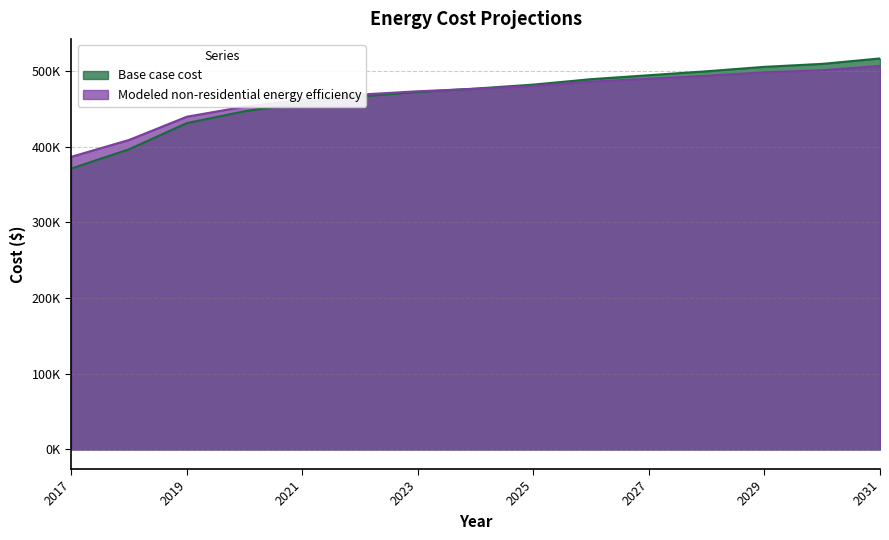

What is the total value across all series at 2018?

805373.5